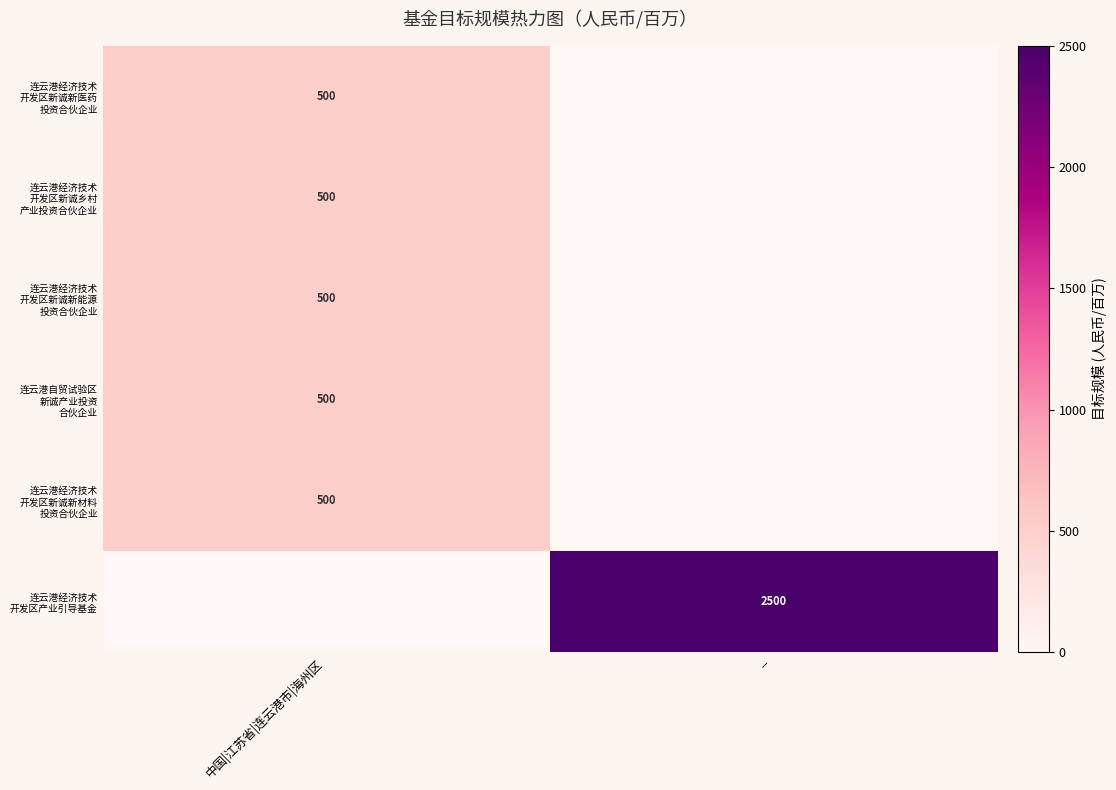

What is the difference between the highest and lowest values at 中国|江苏省|连云港市|海州区?

500